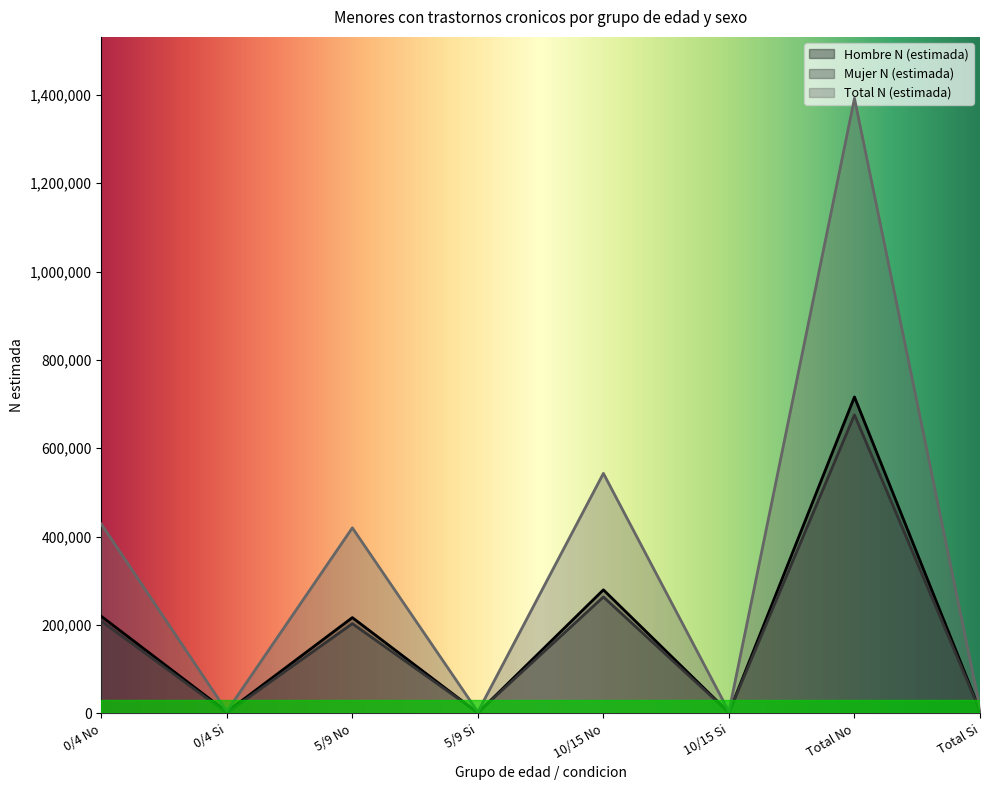

What is the label of the 4th point from the left?

5/9 Si